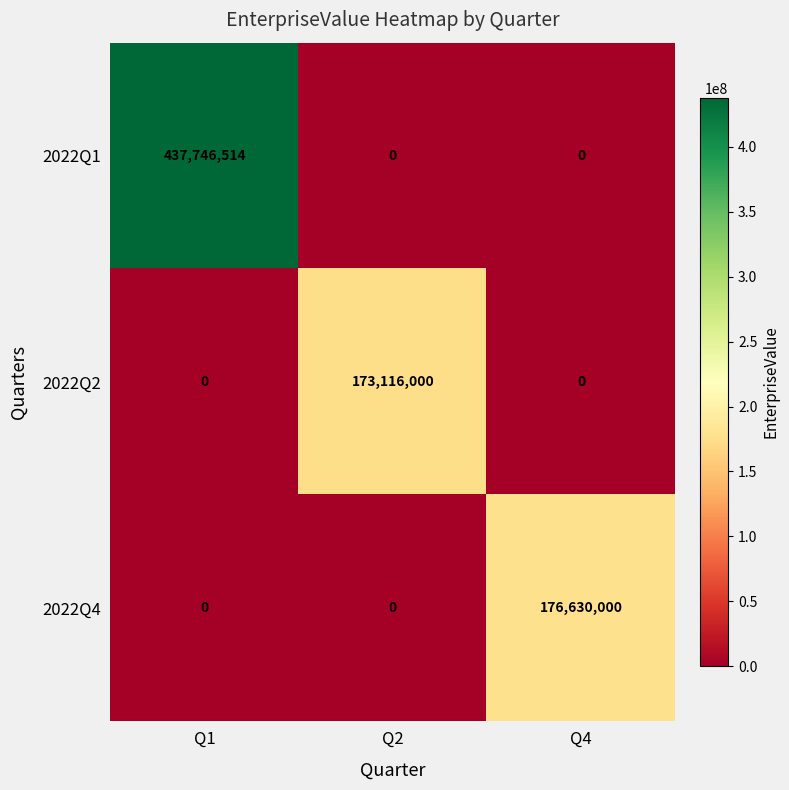

Reading left to right, list all the values displayed in this chart.

2022Q1: 437746514	0	0
2022Q2: 0	173116000	0
2022Q4: 0	0	176630000